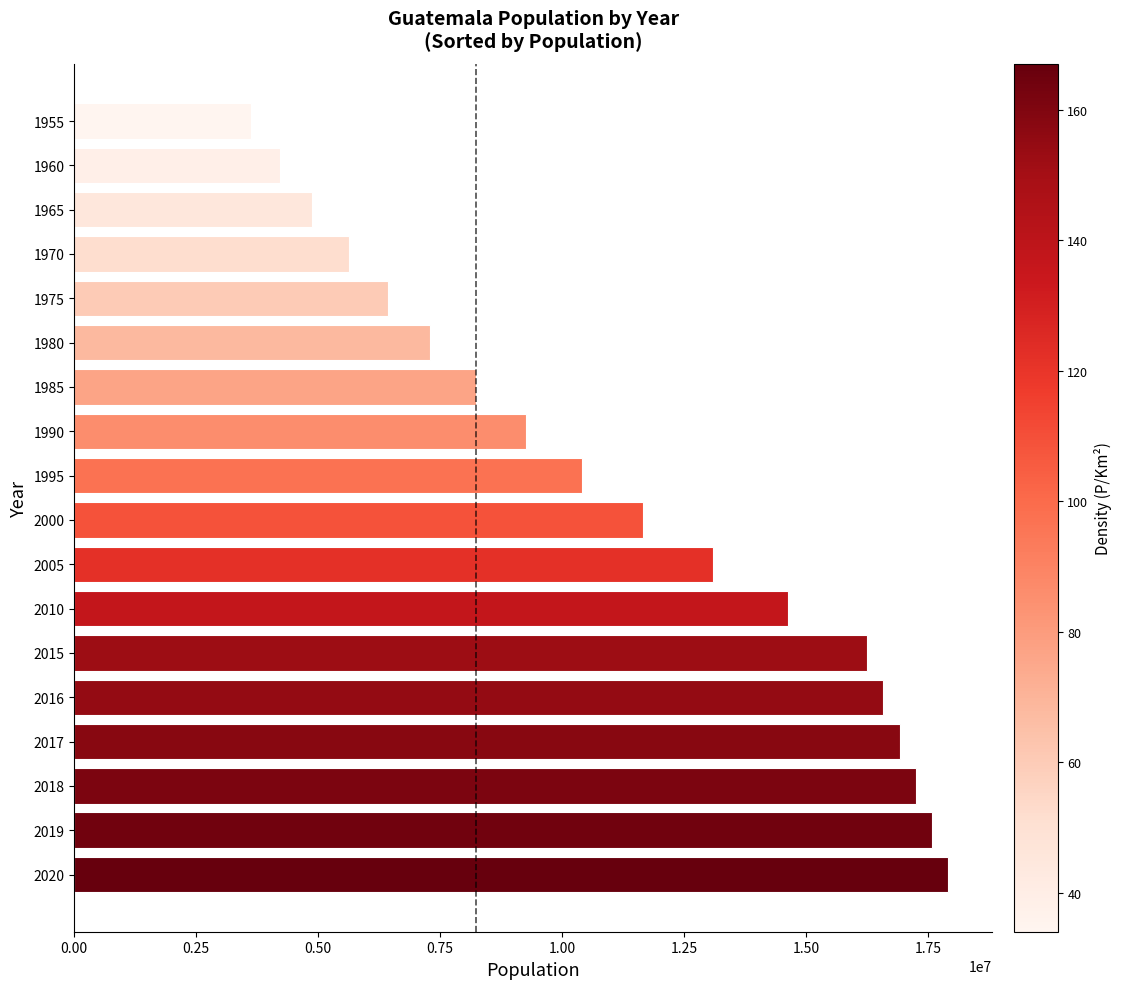

Read the value at 2017.

16914970